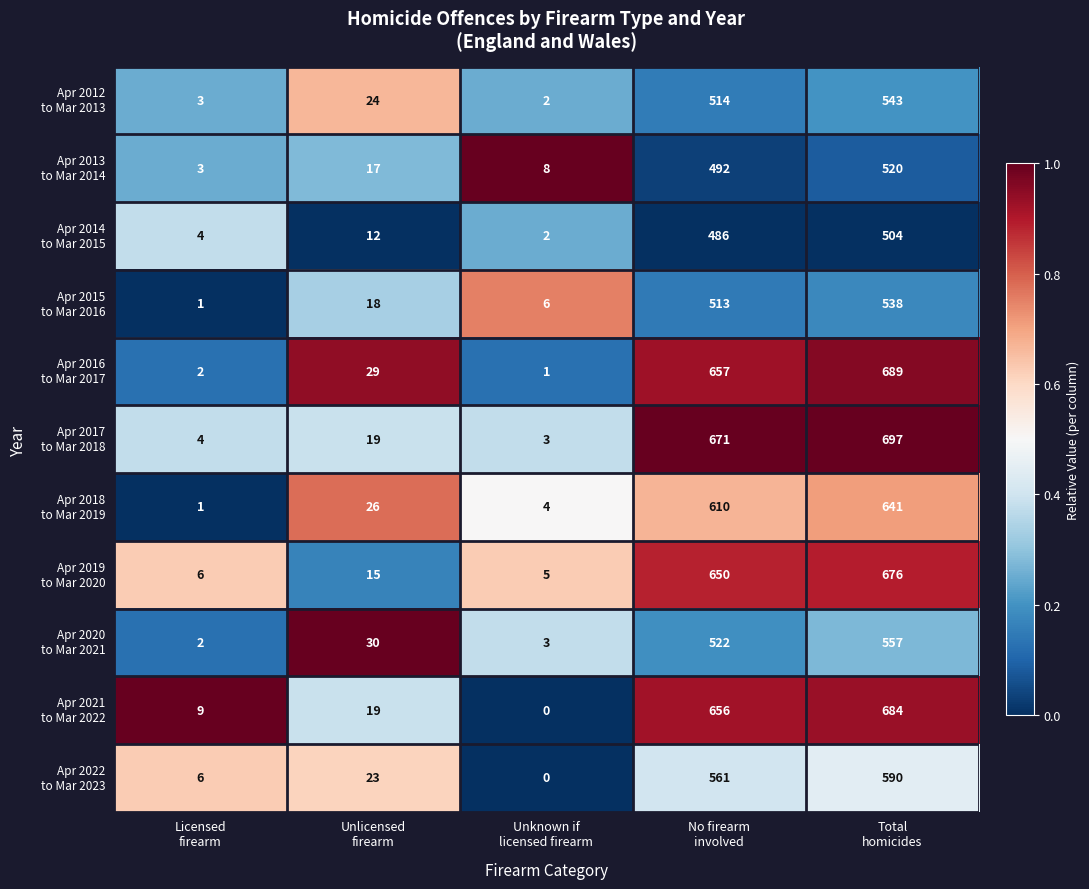

At which category is the sum across all series the highest?

Total
homicides